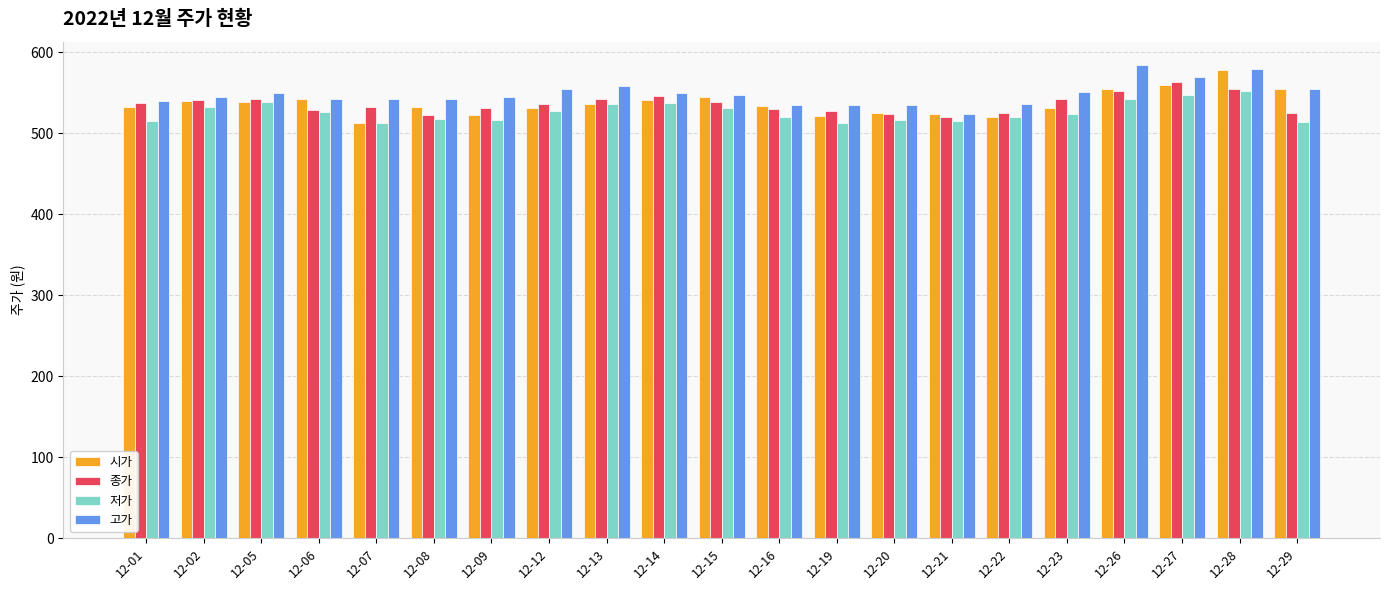

What is the sum of the 저가 values at 12-12 and 12-06?

1055